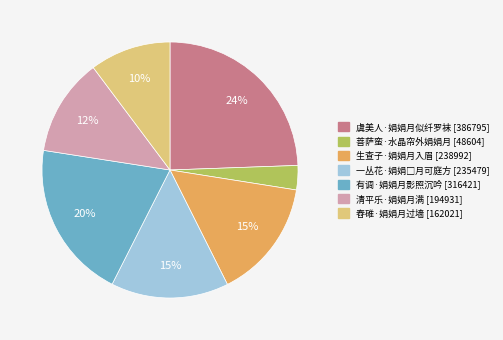

Is there a majority slice in this chart?

No